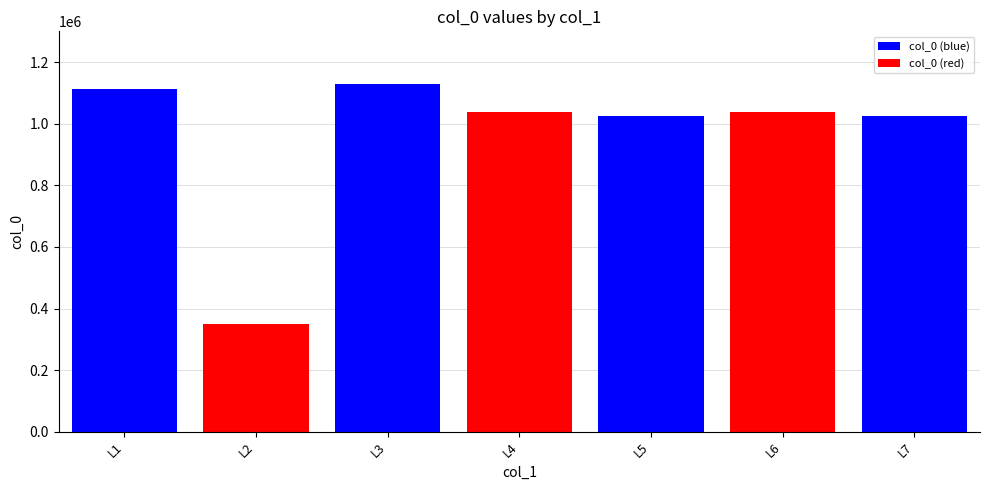

Reading right to left, list all the values displayed in this chart.

1025449	1038760	1025450	1038759	1130510	351436	1112453